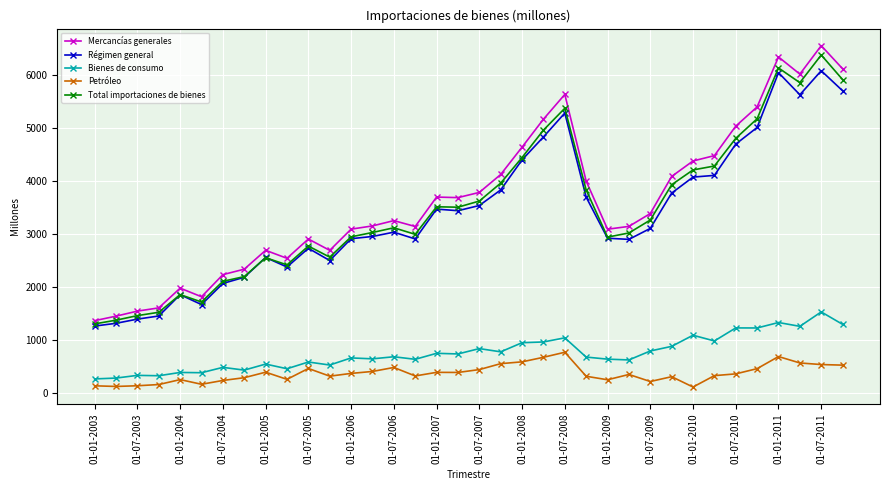

What is the greatest value displayed?

6556